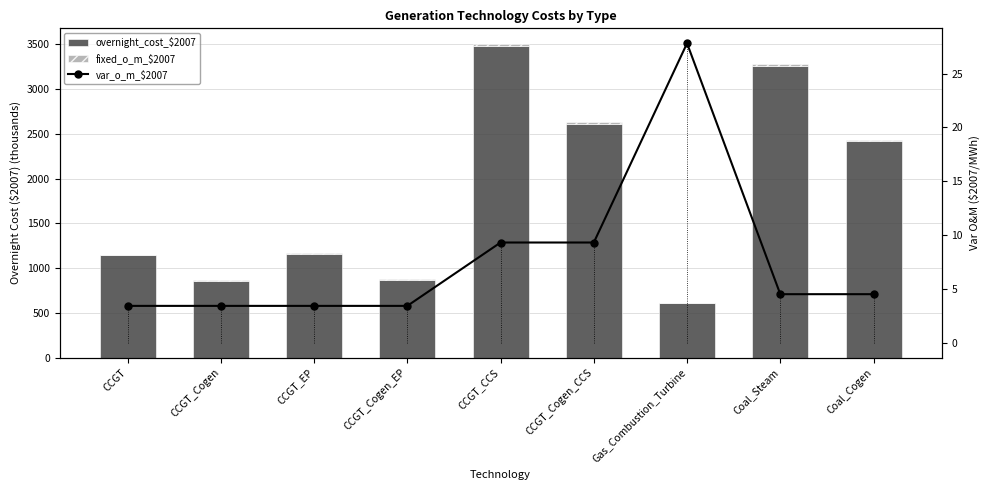

What is the difference between the second highest and second lowest values in the overnight_cost_$2007 series?

2395.6